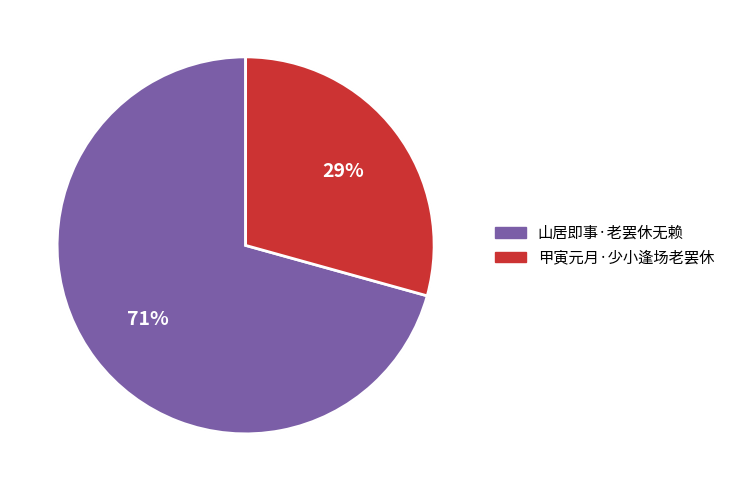

What is the largest slice in the pie chart?

山居即事·老罢休无赖